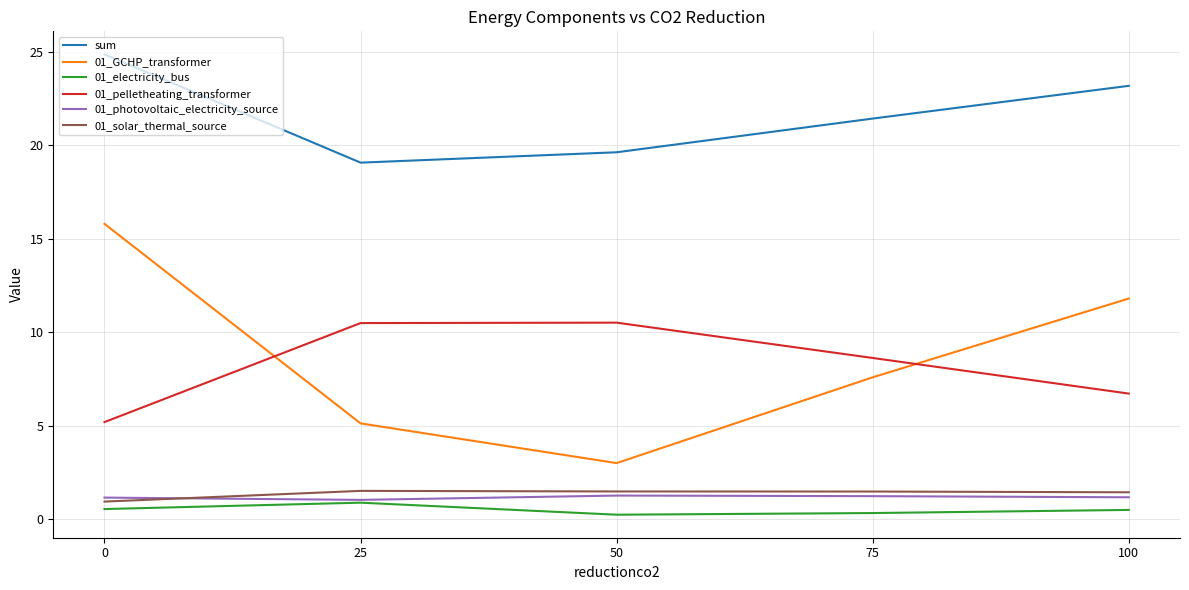

True or false: sum and 01_solar_thermal_source cross at least once.

False